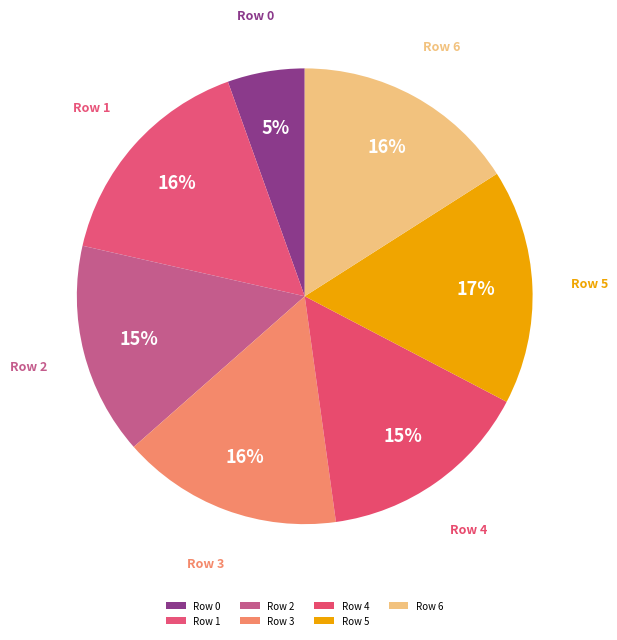

Does any single category account for the majority?

No